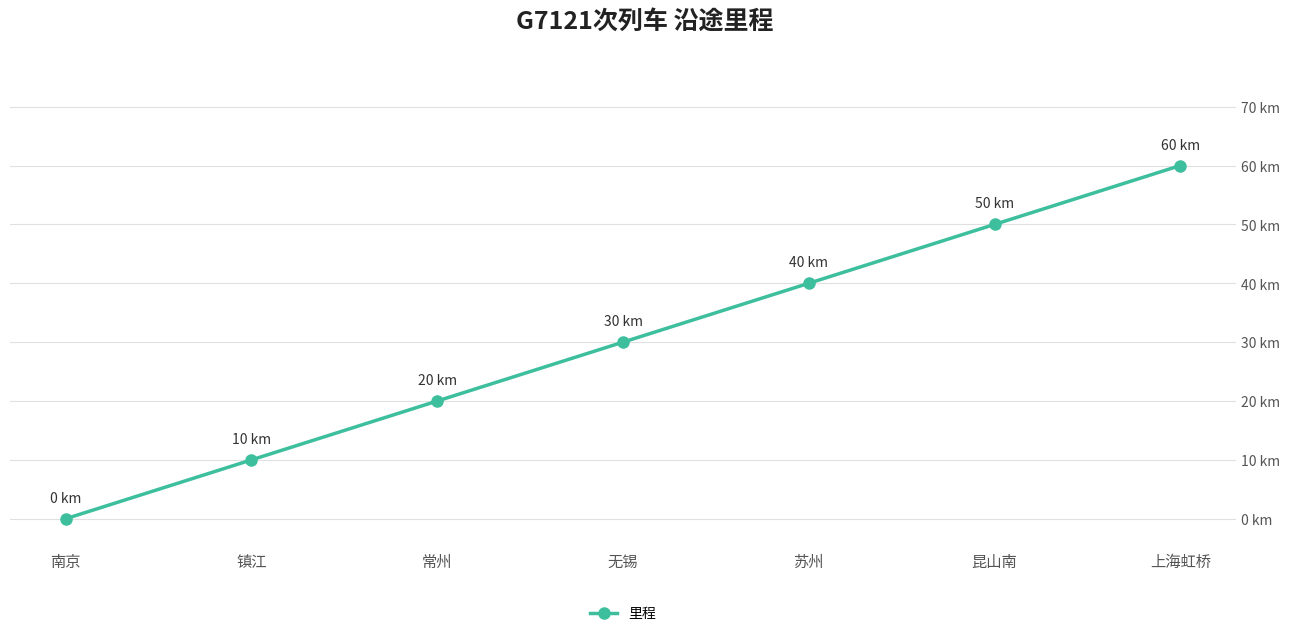

What is the difference between the values at 上海虹桥 and 昆山南?

10